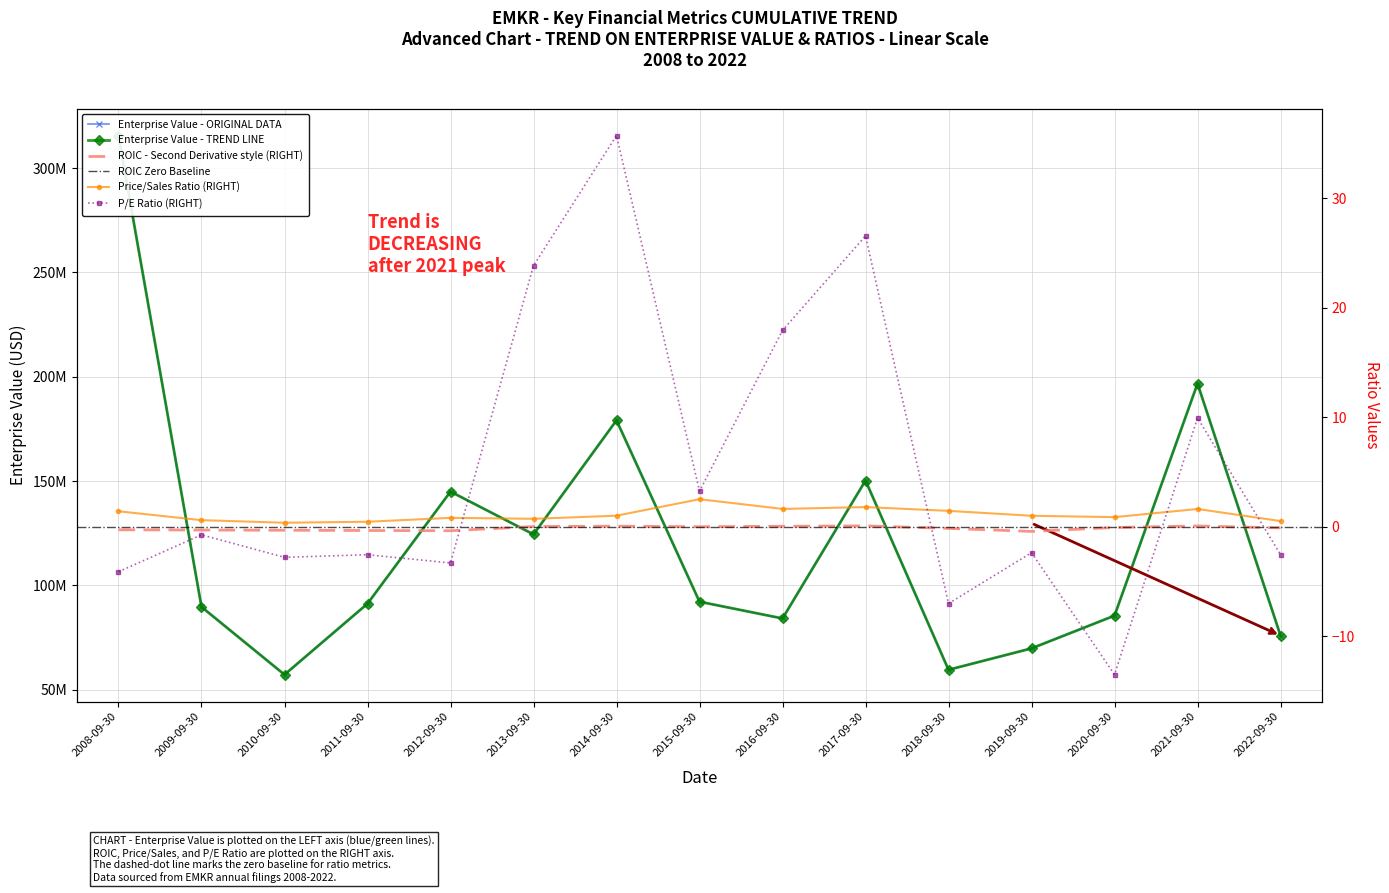

What is the label of the 4th point from the right?

2019-09-30